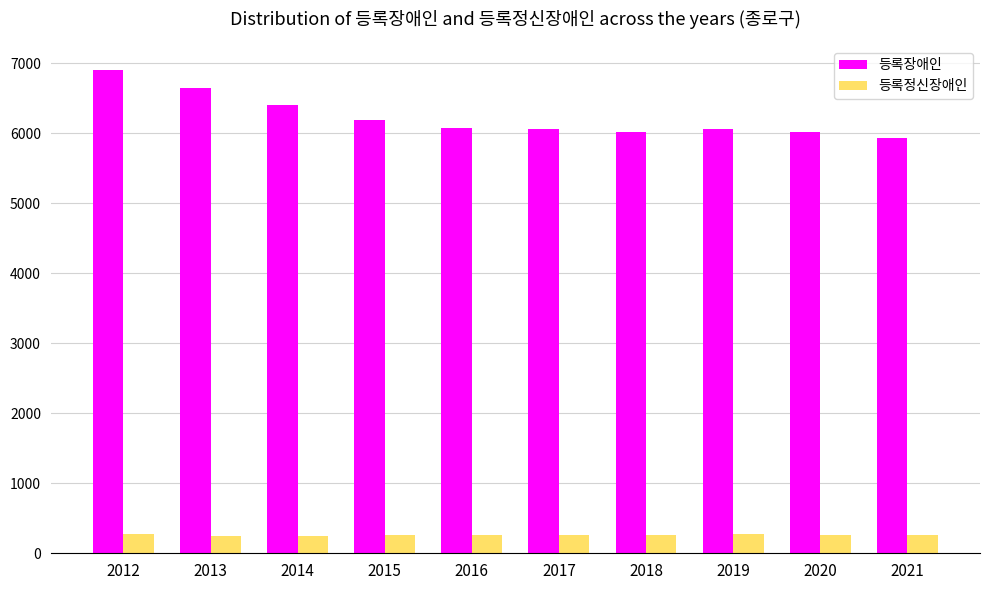

What is the difference between the second highest and second lowest values in the 등록장애인 series?

626